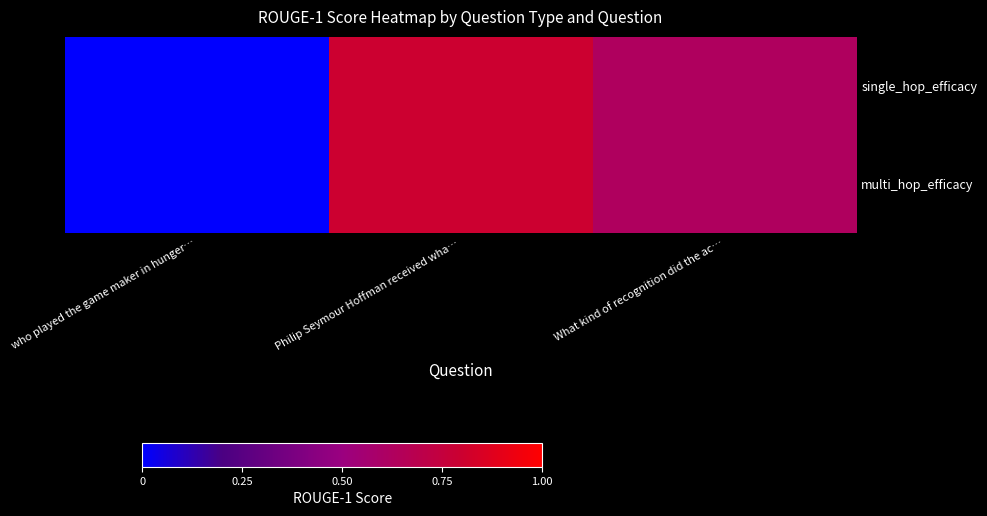

At which category is the sum across all series the highest?

Philip Seymour Hoffman received wha…